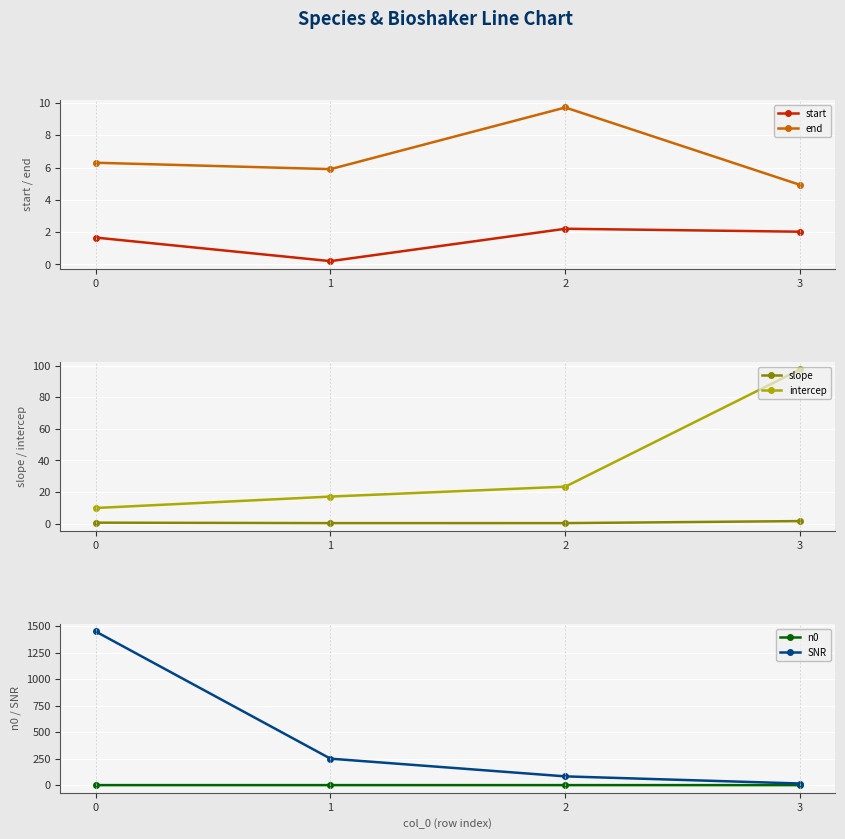

True or false: intercep and slope intersect in this chart.

False